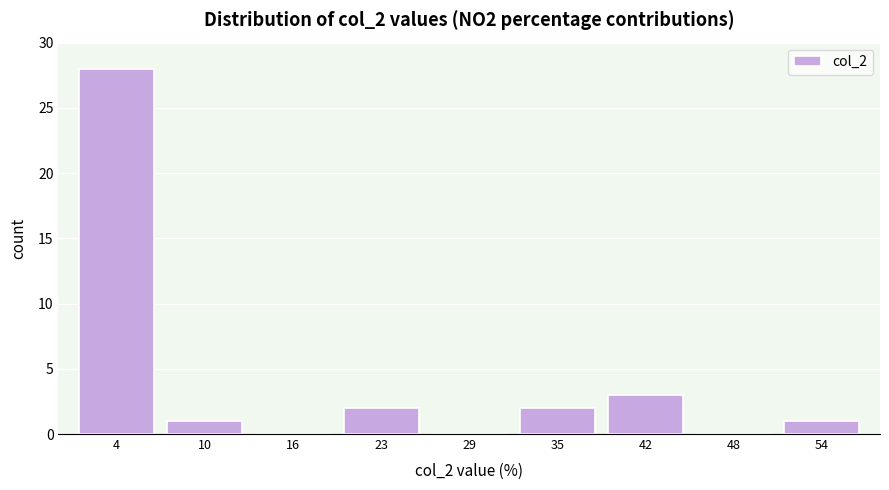

Reading left to right, transcribe this chart: for each bar, give the range it covers on the x-axis and its height. Neither the bar edges nor the heights are printed on the chart, so give them approximately, as read against the axes.

0.6 to 6.9: 28
6.9 to 13.2: 1
13.2 to 19.5: 0
19.5 to 25.8: 2
25.8 to 32.1: 0
32.1 to 38.4: 2
38.4 to 44.7: 3
44.7 to 51.0: 0
51.0 to 57.3: 1